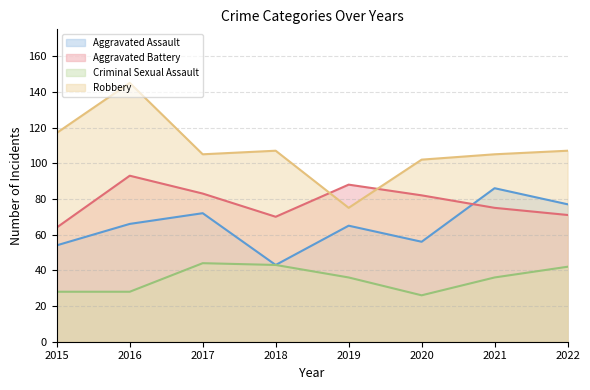

True or false: Criminal Sexual Assault and Aggravated Battery intersect in this chart.

False